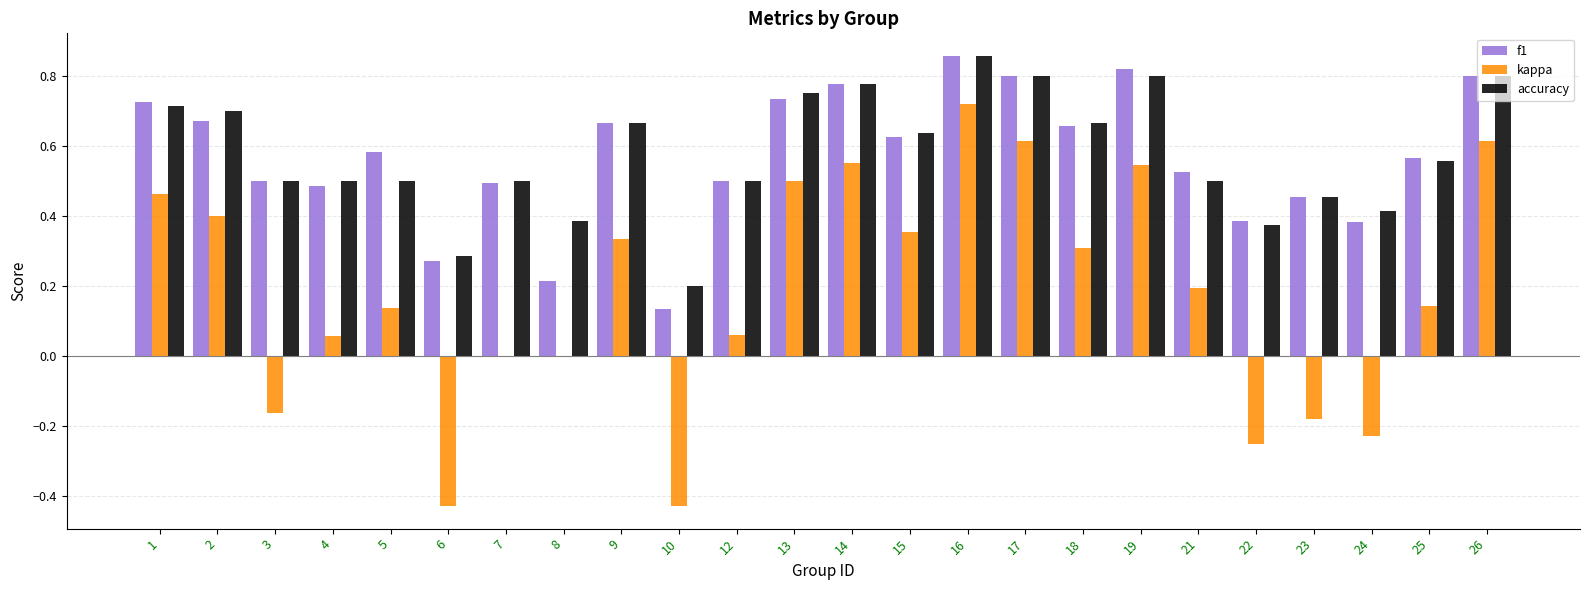

At which label does kappa reach its peak?

16